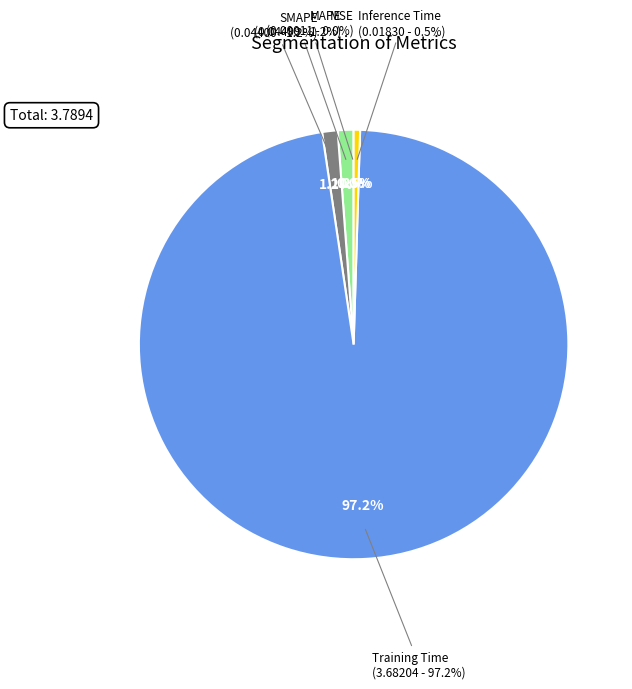

Which slice is the largest?

Training Time